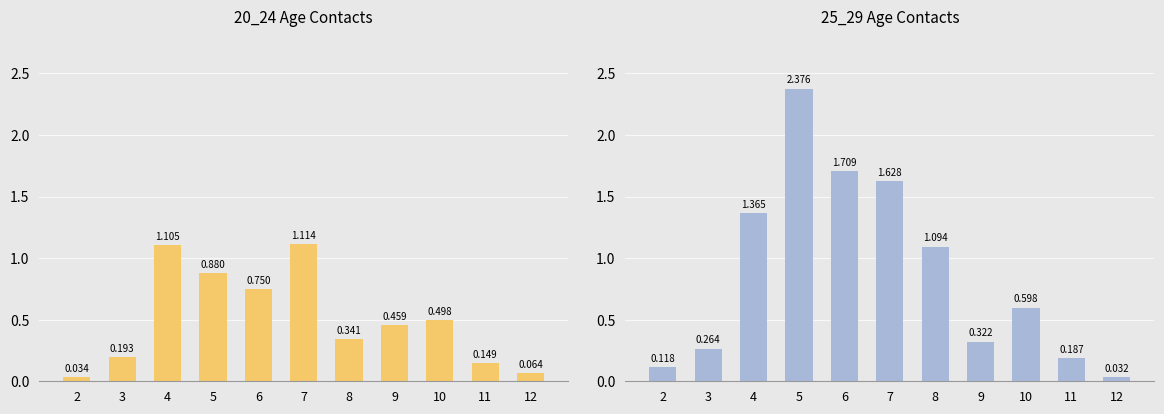

How many groups of bars are there?

11